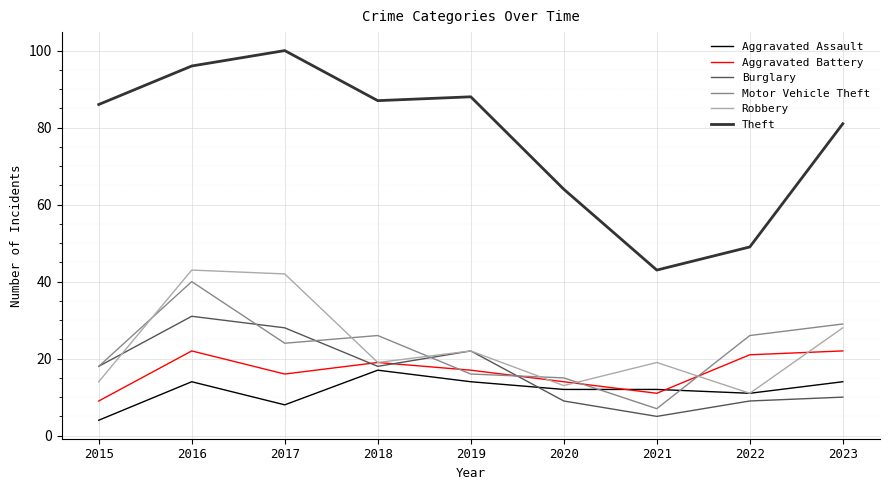

Where is the first local maximum for Aggravated Battery?

2016